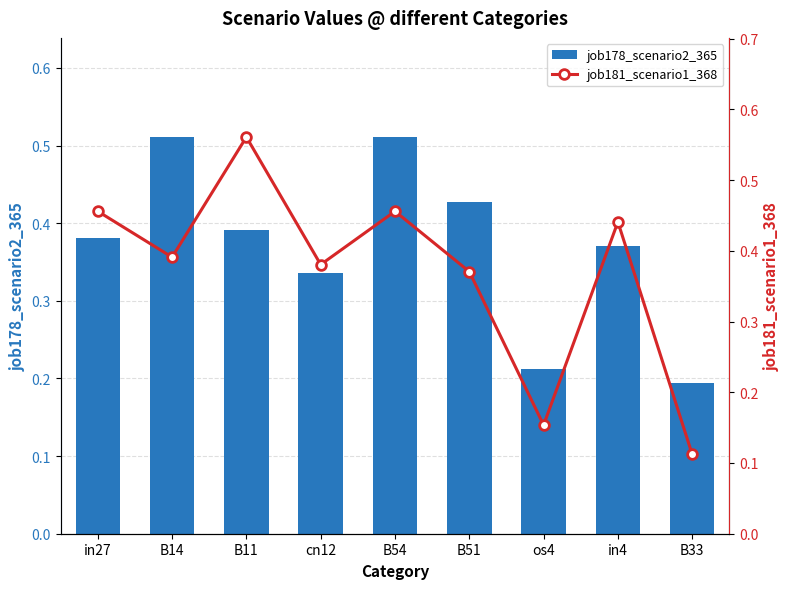

What is the total value across all series at B14?

0.9